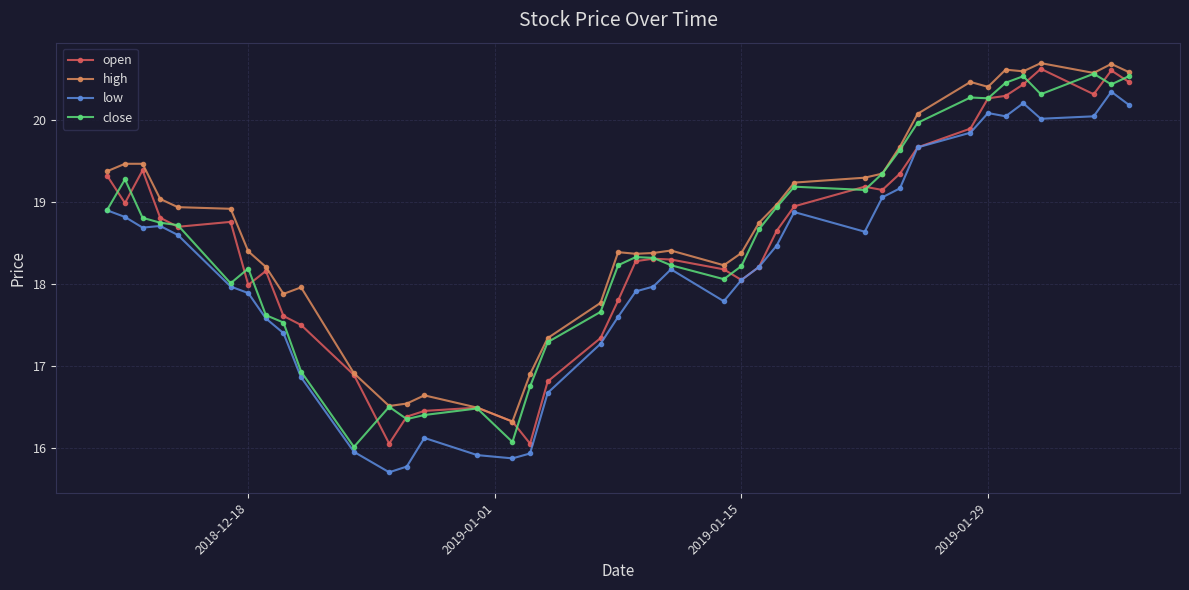

What is the maximum value shown in the chart?

20.7